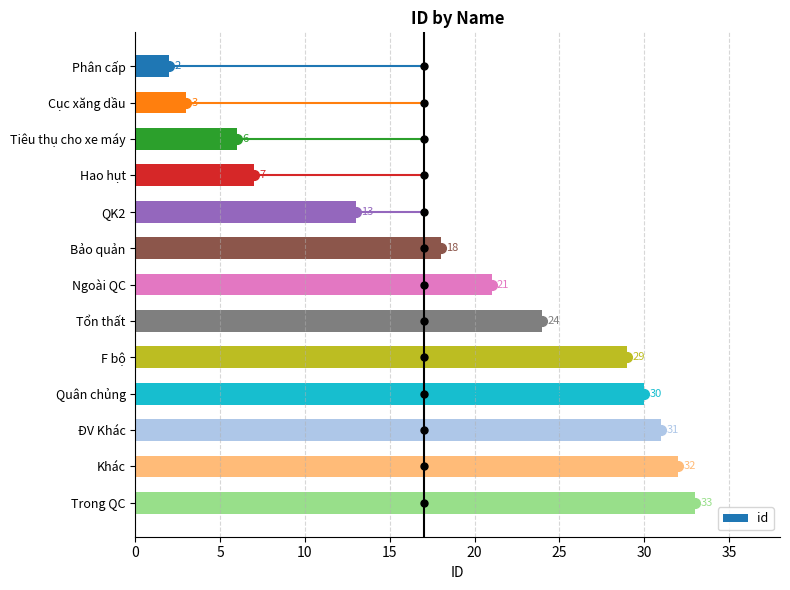

Between Bảo quản and Hao hụt, which is larger?

Bảo quản